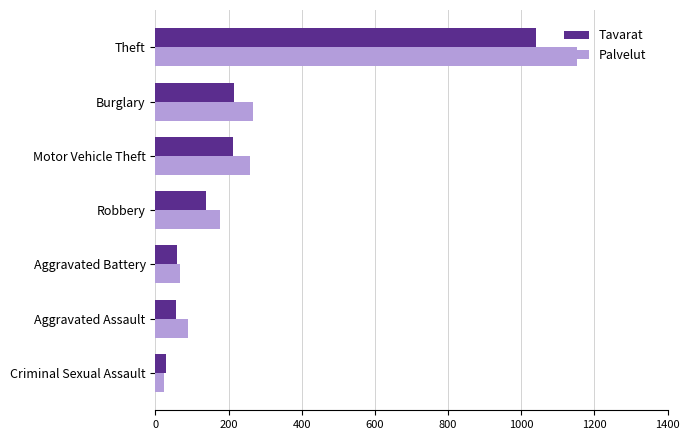

What value does the Palvelut series have at Aggravated Battery?

66